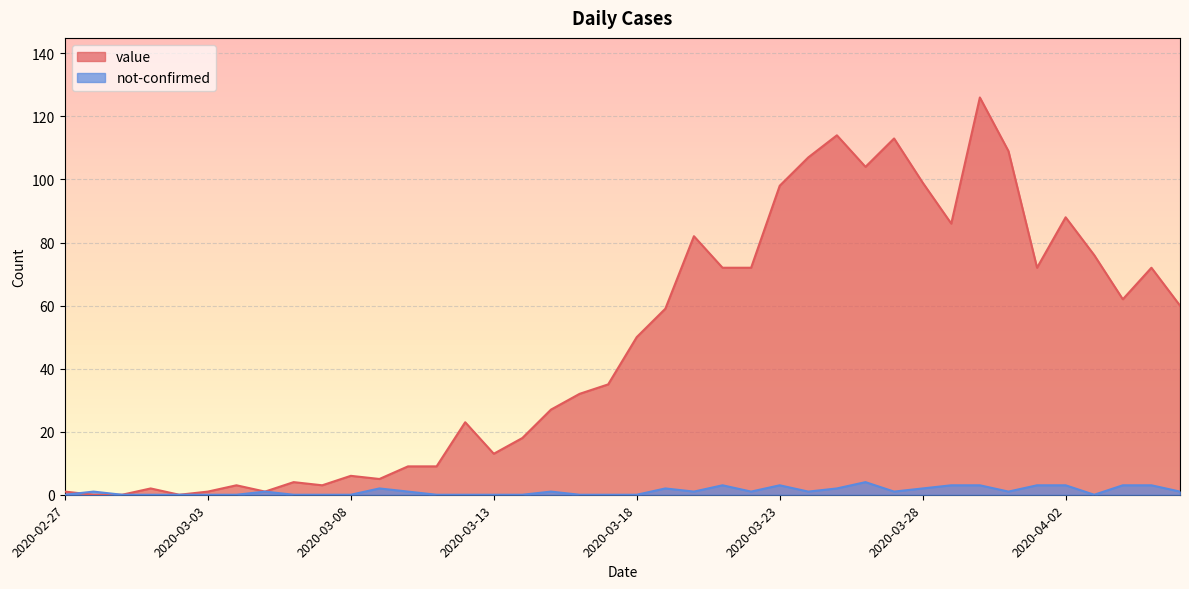

The not-confirmed series shows 2 at 2020-03-17. True or false?

False